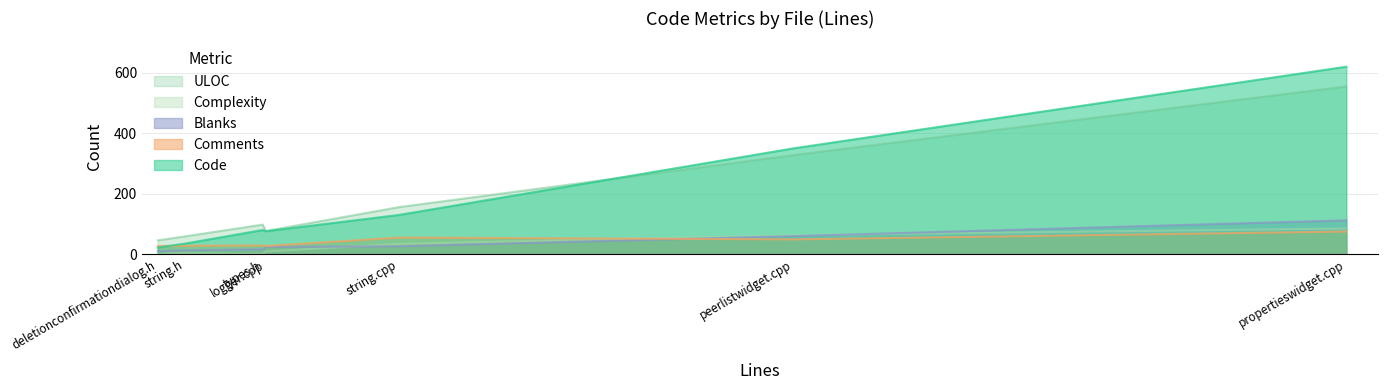

How many interior local valleys does the Blanks series have?

1